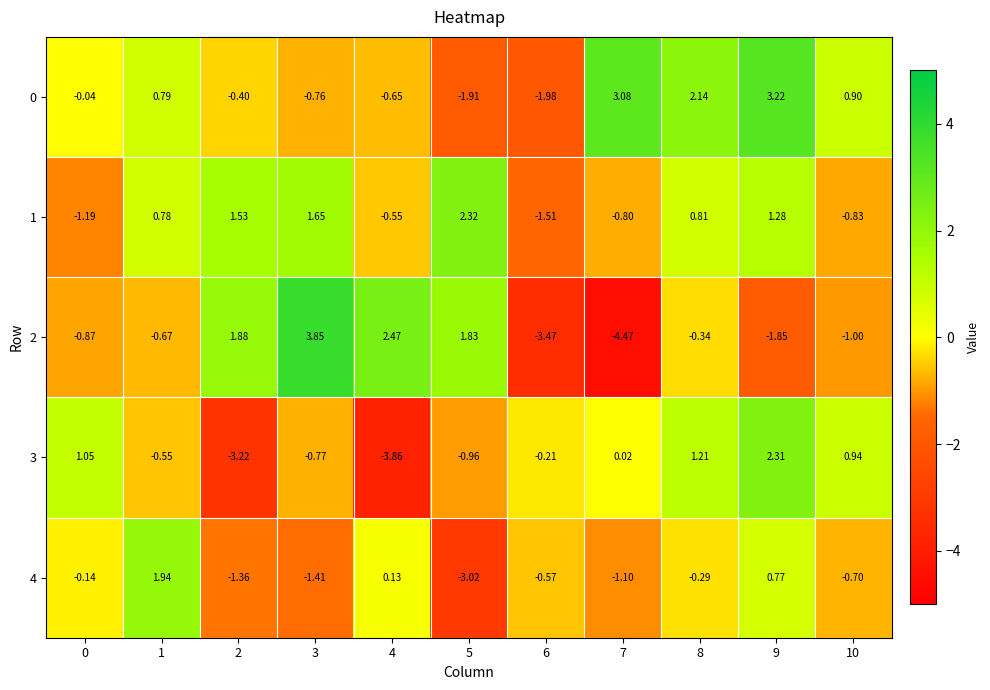

Is the value of 2 at 5 greater than the value of 0 at 6?

Yes